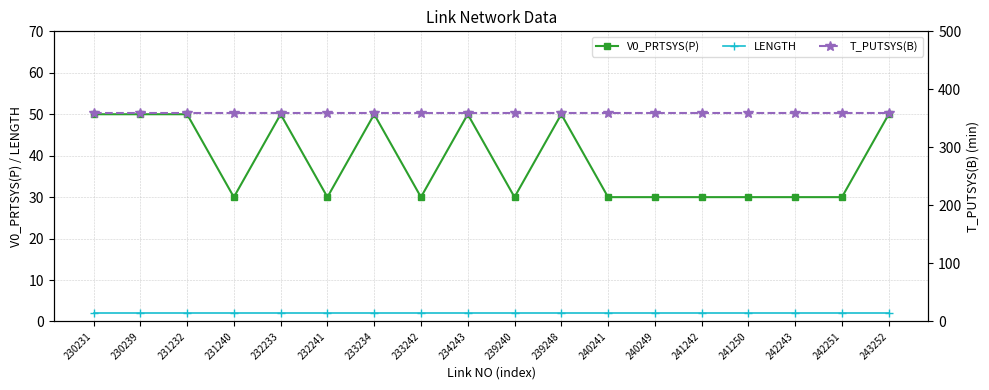

What is the sum of the T_PUTSYS(B) values at 240241 and 241242?

720